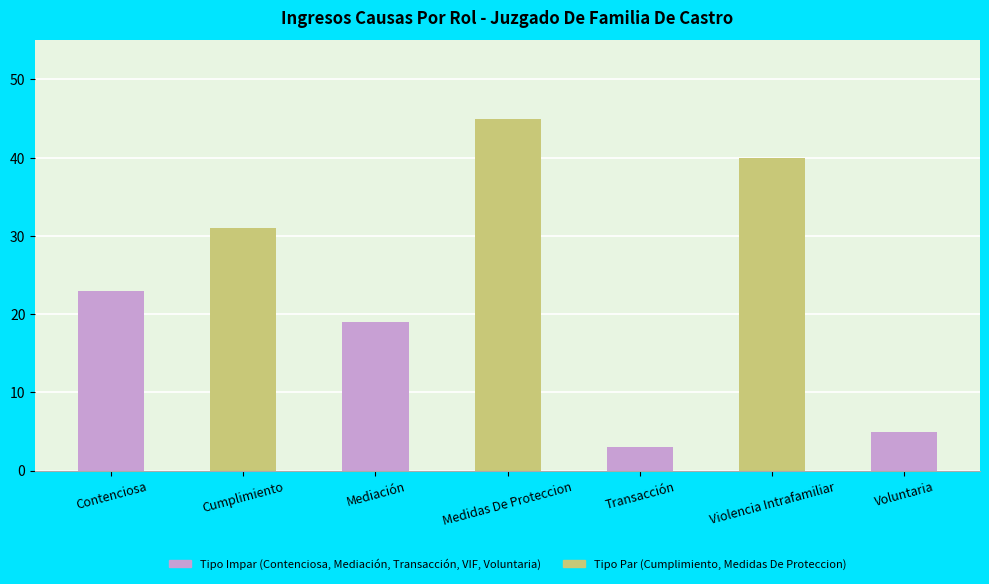

Which label corresponds to the smallest value in the chart?

Transacción